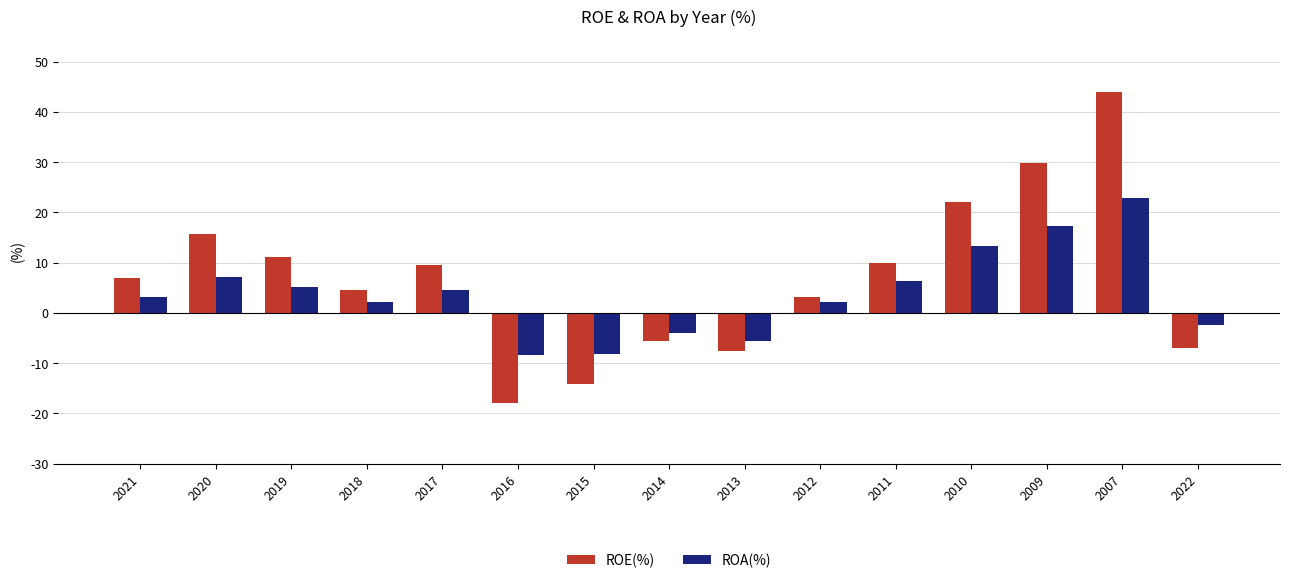

The value of ROE(%) at 2010 is 22.1. True or false?

True